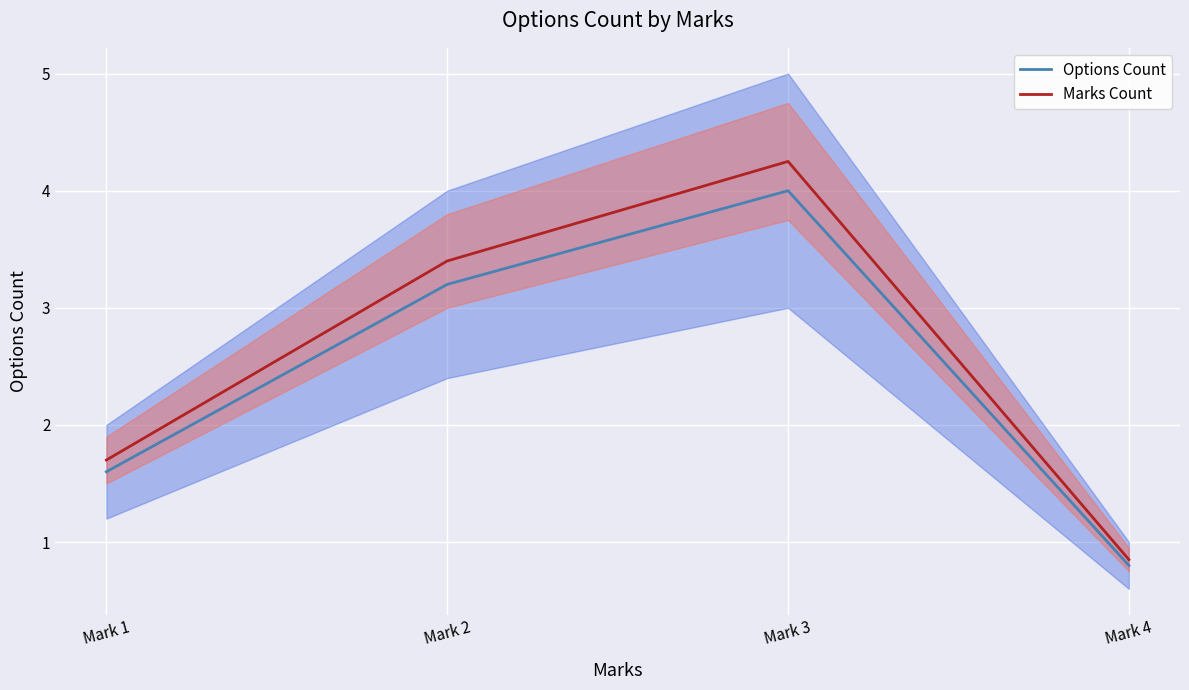

Reading left to right, list all the values displayed in this chart.

Options Count: 1.6	3.2	4.0	0.8
Marks Count: 1.7	3.4	4.2	0.8